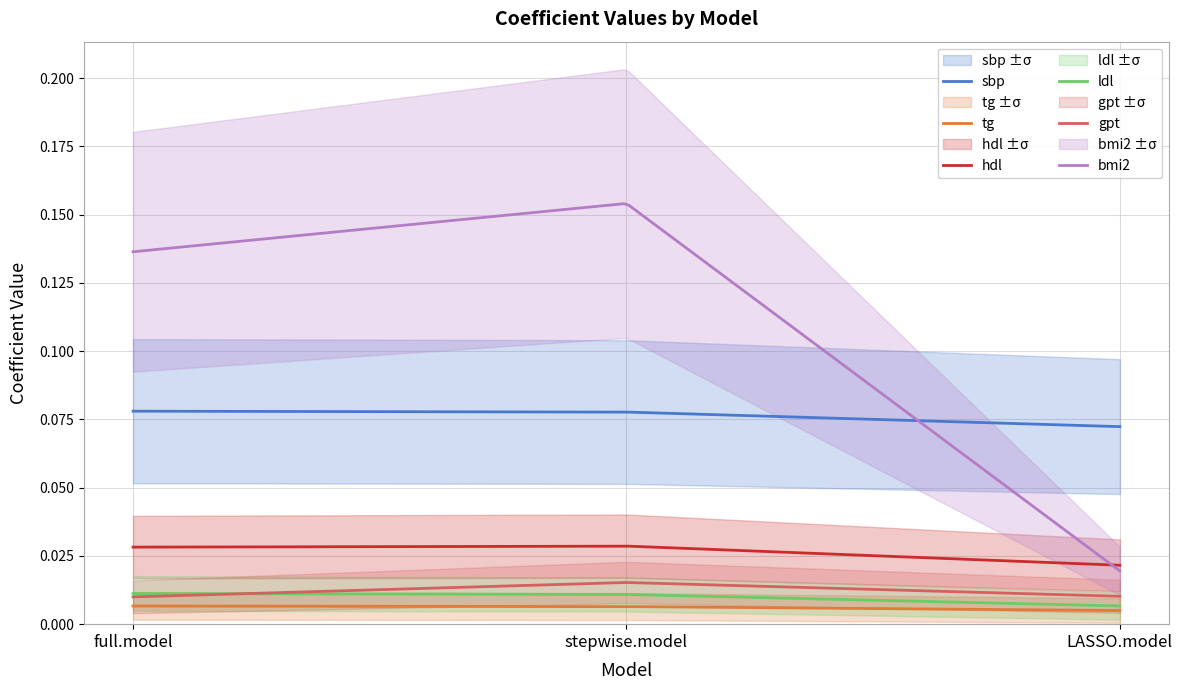

Reading left to right, list all the values displayed in this chart.

sbp: 0.1	0.1	0.1
tg: 0.0	0.0	0.0
hdl: 0.0	0.0	0.0
ldl: 0.0	0.0	0.0
gpt: 0.0	0.0	0.0
bmi2: 0.1	0.2	0.0